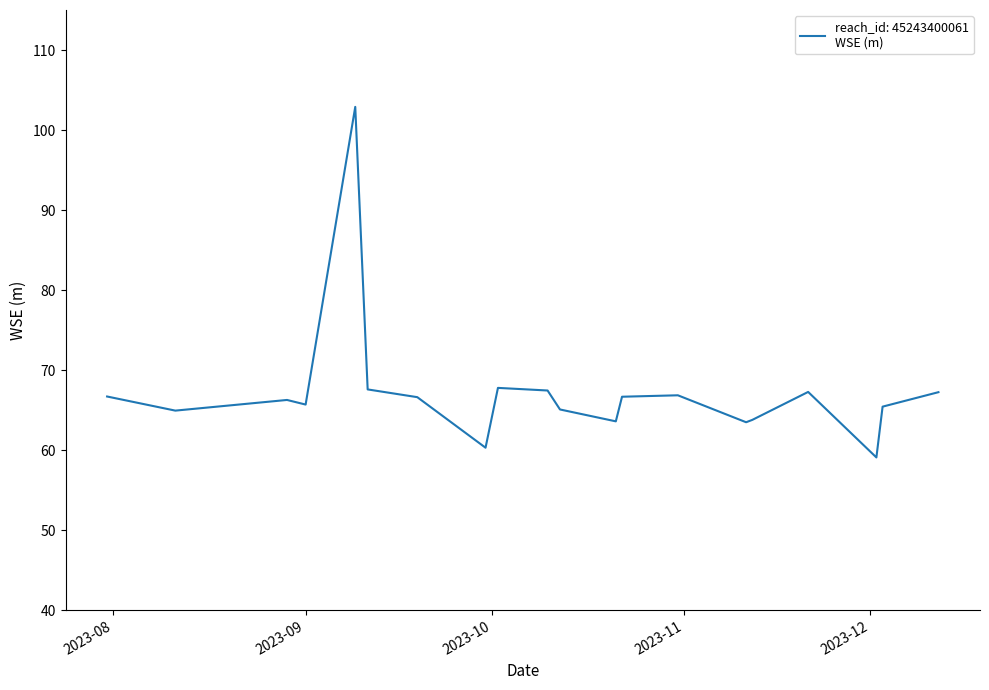

What is the difference between the maximum and minimum values?

43.8